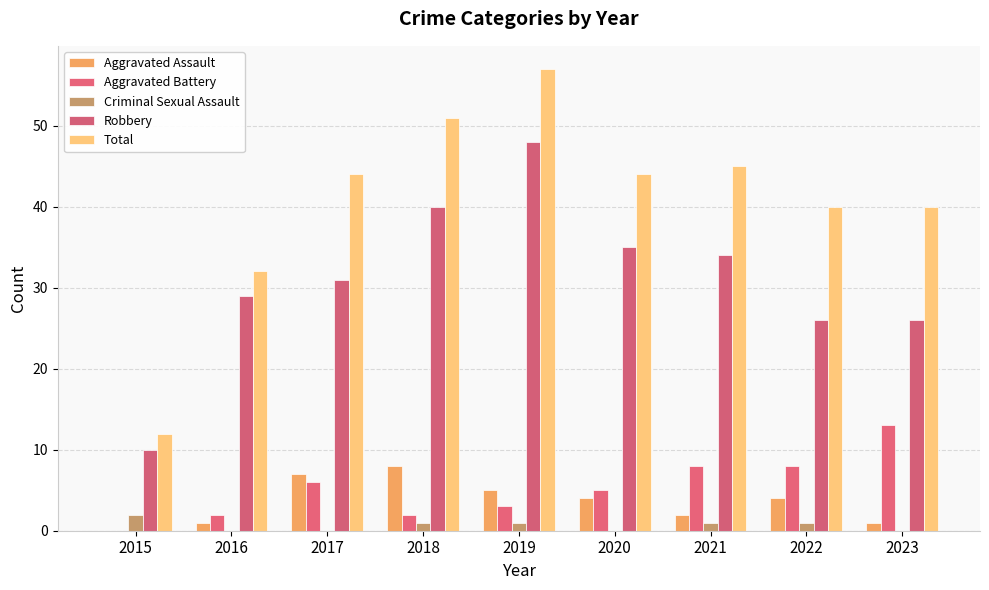

What is the maximum value shown in the chart?

57